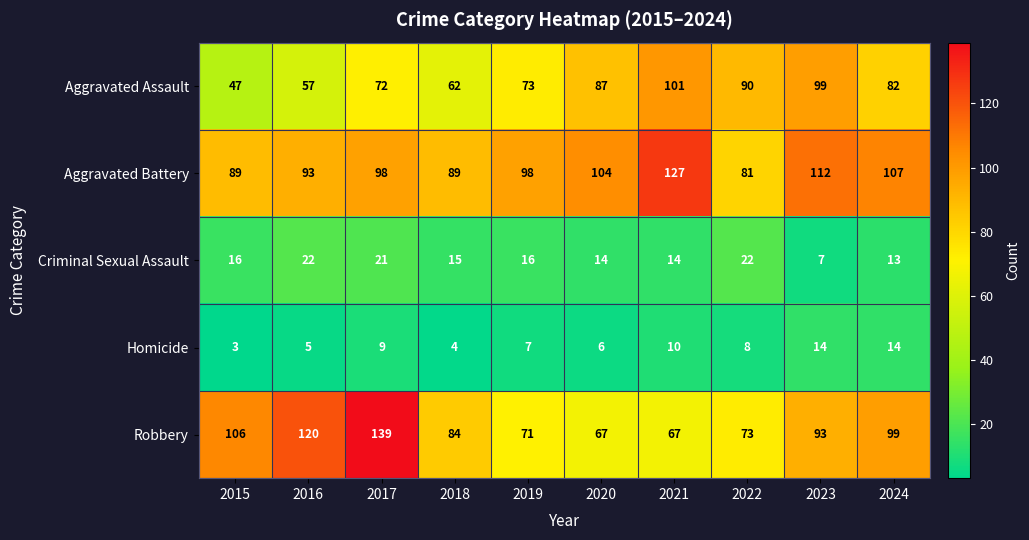

At which label is Homicide closest to 8?

2022